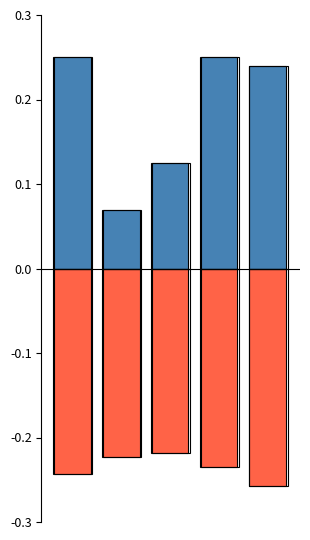

Reading left to right, list all the values displayed in this chart.

Avg Completion (positive): 0.2	0.1	0.1	0.2	0.2
Avg Allocation (negative): -0.2	-0.2	-0.2	-0.2	-0.3